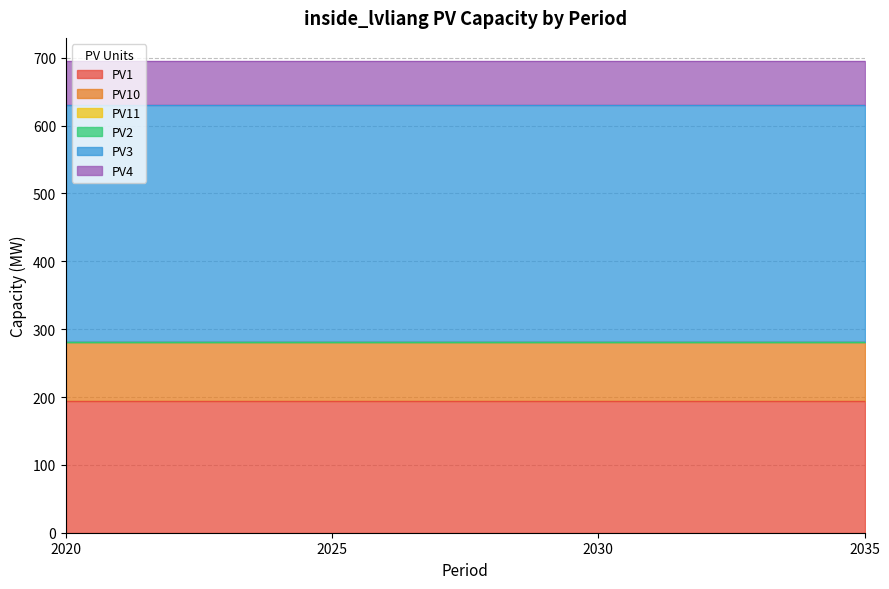

True or false: PV4 and PV11 intersect in this chart.

False